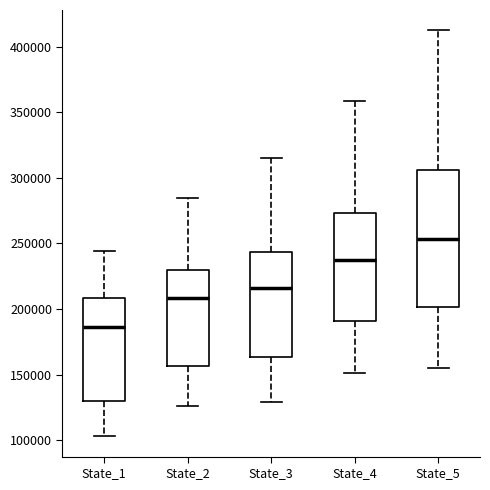

Reading left to right, read every box against the y-axis: the position of its median line, the range the box covers, and the ends of its whiskers. The values are not printed on the chart, so give them approximately, as read against the axis.

State_1: median 185000, box 130000 to 210000, whiskers 105000 to 245000
State_2: median 210000, box 155000 to 230000, whiskers 125000 to 285000
State_3: median 215000, box 165000 to 245000, whiskers 130000 to 315000
State_4: median 240000, box 190000 to 275000, whiskers 150000 to 360000
State_5: median 255000, box 200000 to 305000, whiskers 155000 to 415000